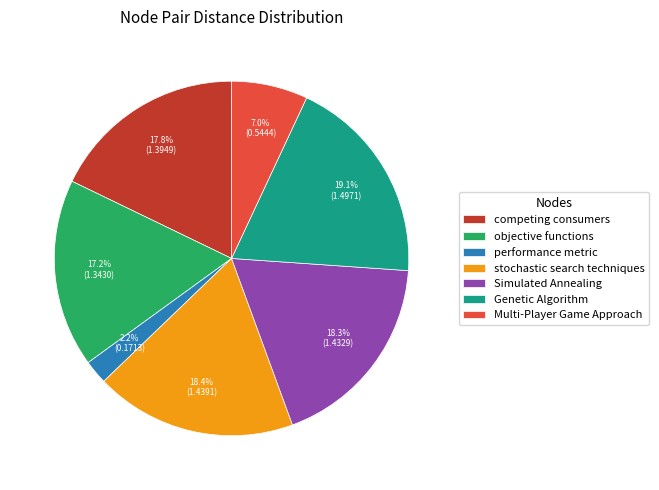

Approximately how many times larger is the value at competing consumers compared to Simulated Annealing?

1.0